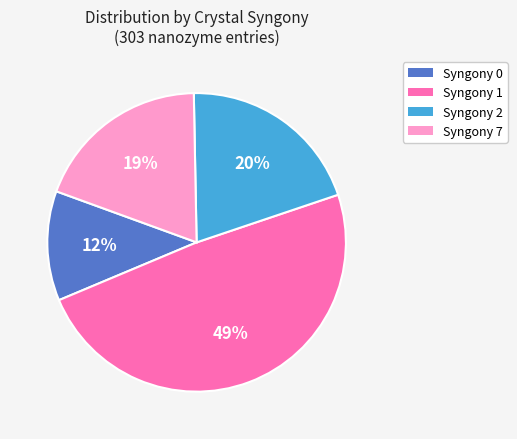

Is Syngony 2 the majority of the pie?

No